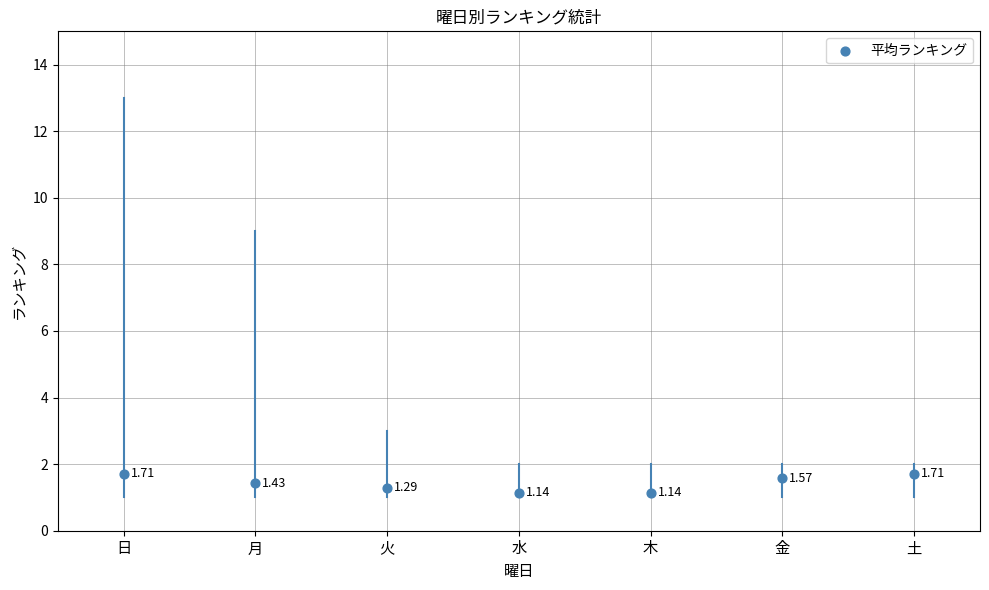

What is the range of Y values (max minus min)?

0.6